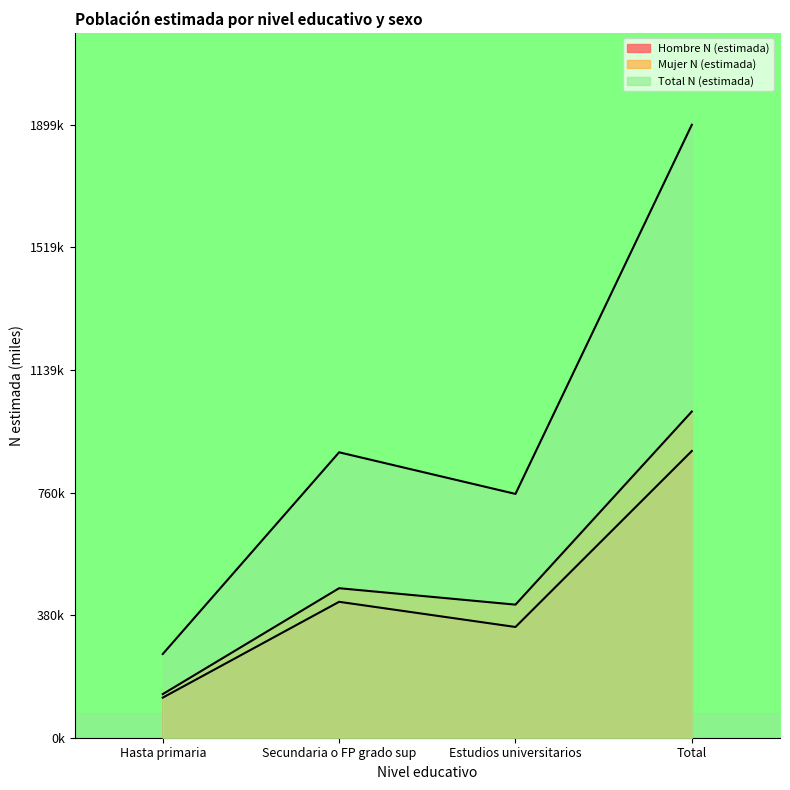

In Mujer N (estimada), how many points are higher than both neighbors (excluding endpoints)?

1